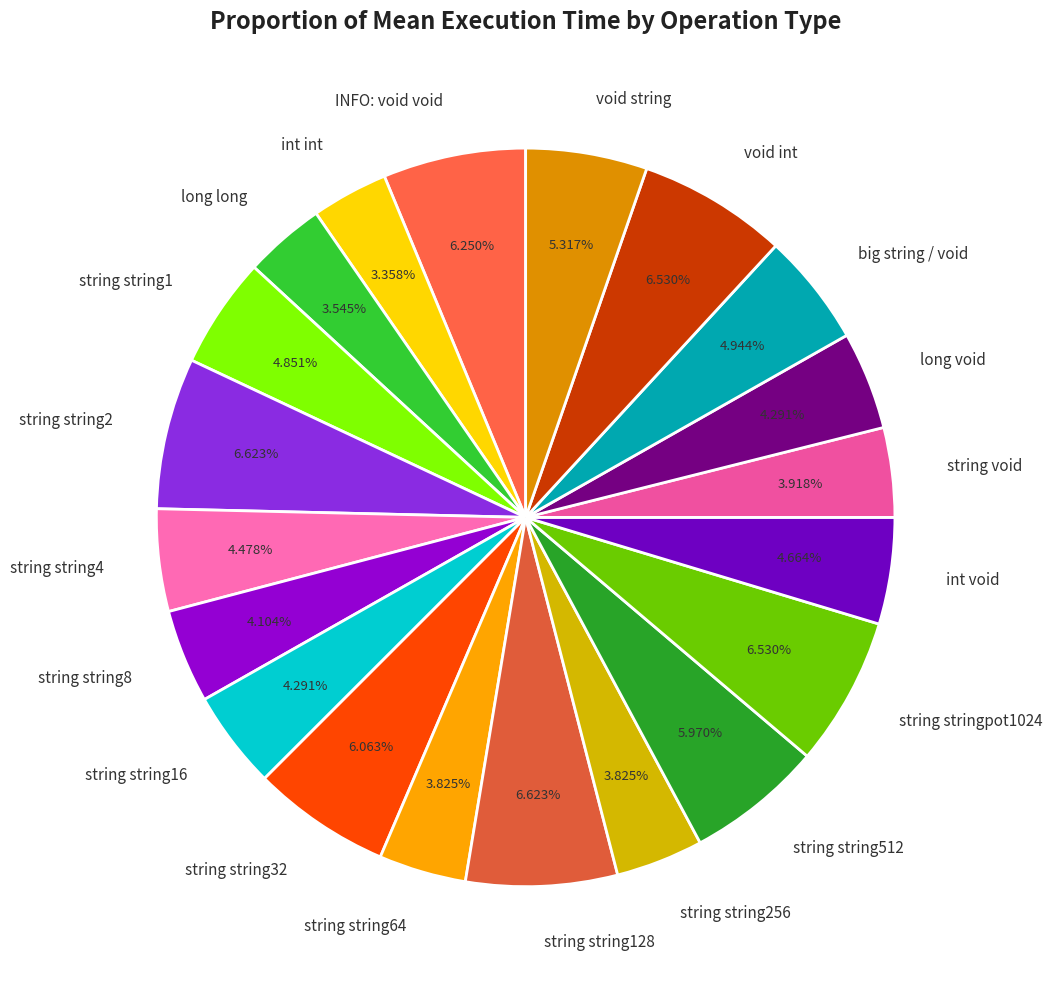

To the nearest percent, what percentage of the pie is string string1?

5%